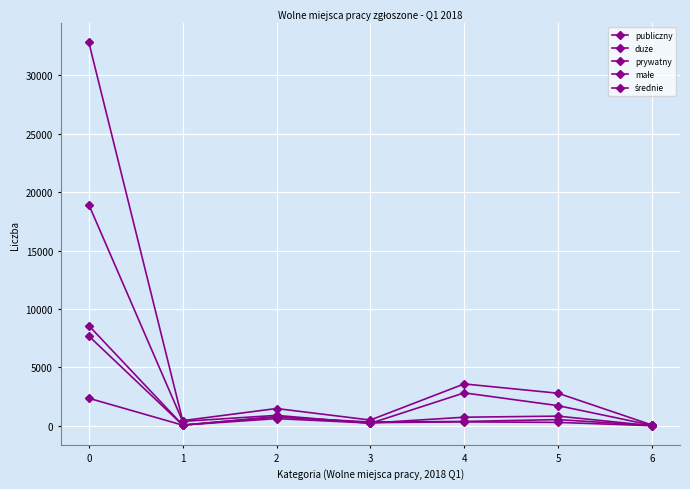

Count the number of categories in the chart.

7